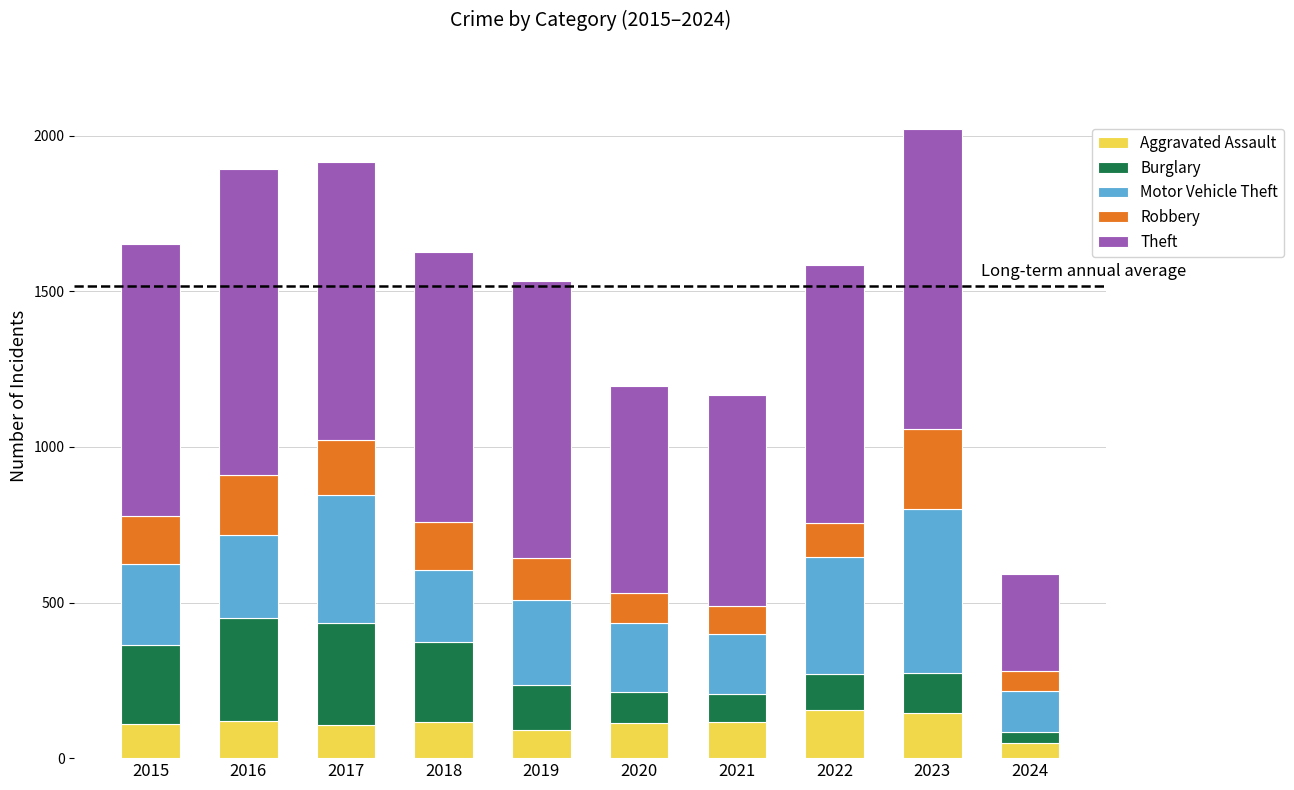

What is the lowest value of the Aggravated Assault series?

50